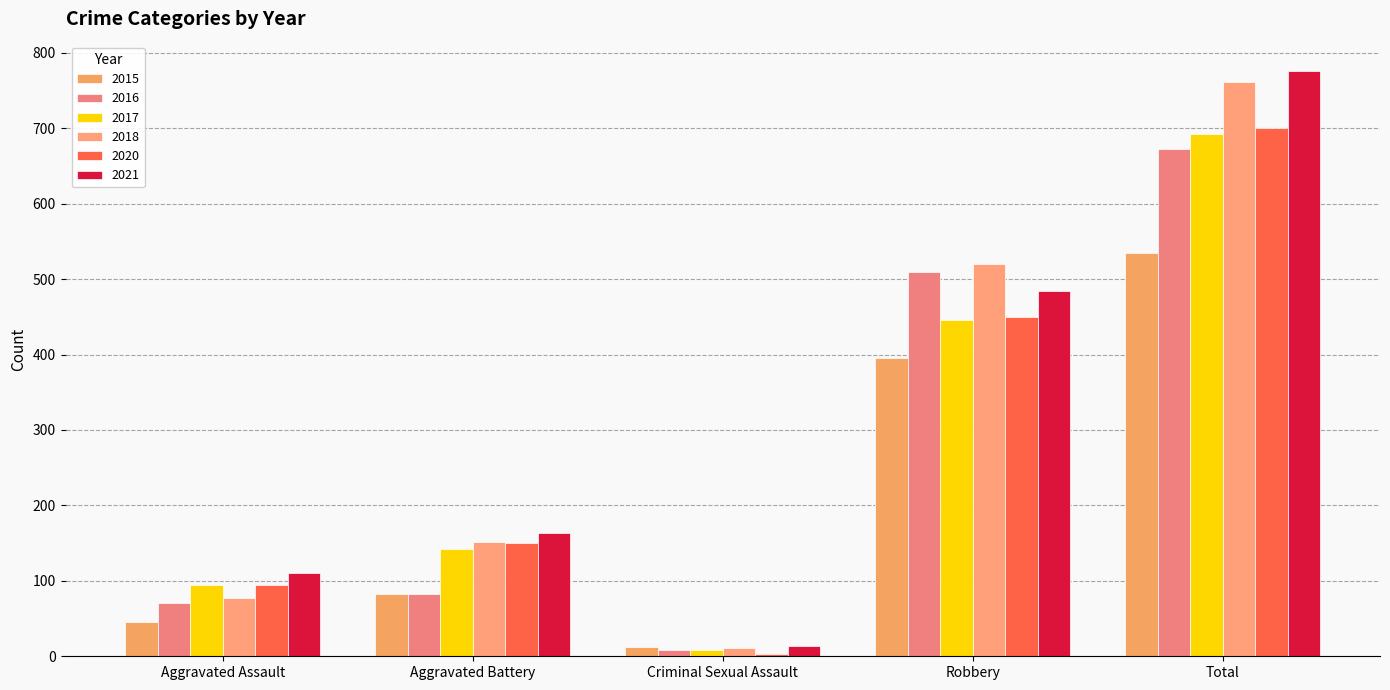

Reading left to right, list all the values displayed in this chart.

2015: Aggravated Assault=46	Aggravated Battery=82	Criminal Sexual Assault=12	Robbery=395	Total=535
2016: Aggravated Assault=71	Aggravated Battery=82	Criminal Sexual Assault=8	Robbery=510	Total=672
2017: Aggravated Assault=95	Aggravated Battery=142	Criminal Sexual Assault=8	Robbery=446	Total=692
2018: Aggravated Assault=77	Aggravated Battery=152	Criminal Sexual Assault=11	Robbery=520	Total=761
2020: Aggravated Assault=94	Aggravated Battery=150	Criminal Sexual Assault=3	Robbery=450	Total=700
2021: Aggravated Assault=110	Aggravated Battery=163	Criminal Sexual Assault=14	Robbery=484	Total=776